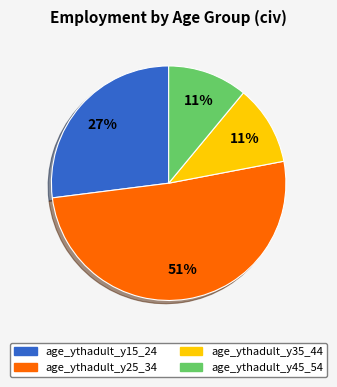

Is there a majority slice in this chart?

Yes